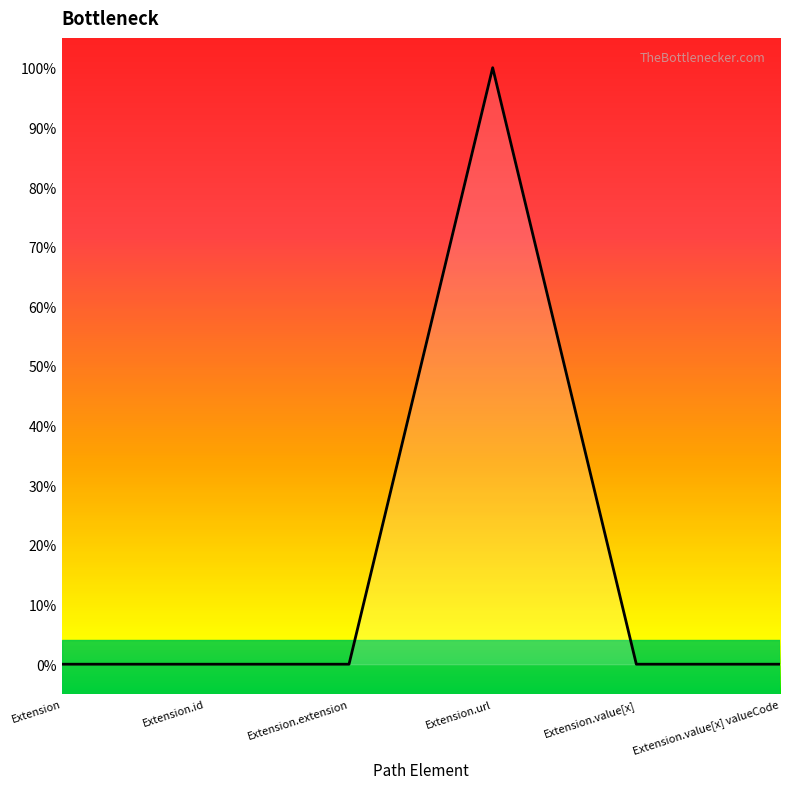

Reading left to right, what are all the values shown in this chart?

0	0	0	1	0	0